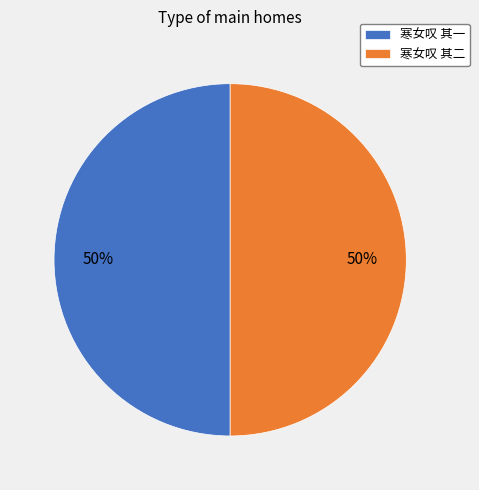

Is the sum of 寒女叹 其一 and 寒女叹 其二 greater than half?

Yes